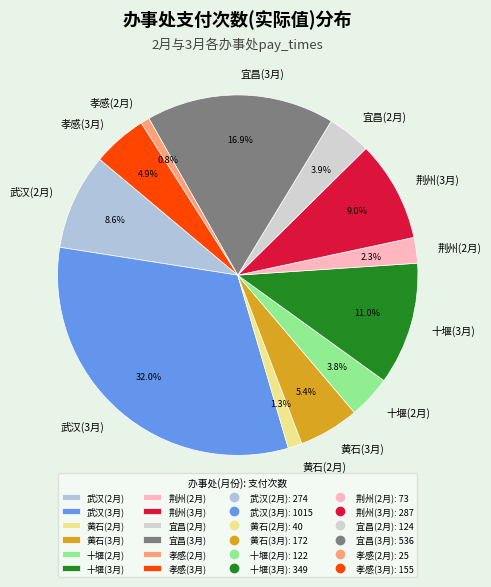

Which slice is the largest?

武汉(3月)